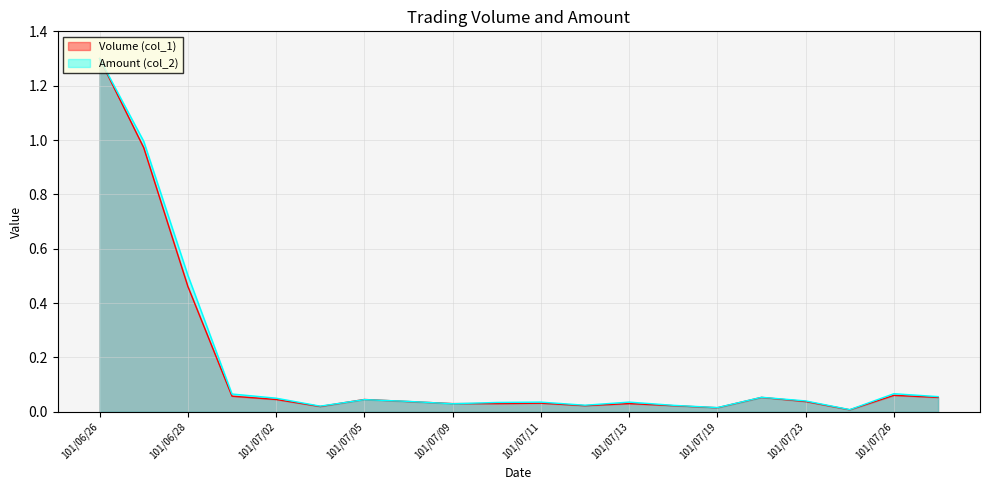

True or false: Volume (col_1) and Amount (col_2) cross at least once.

True